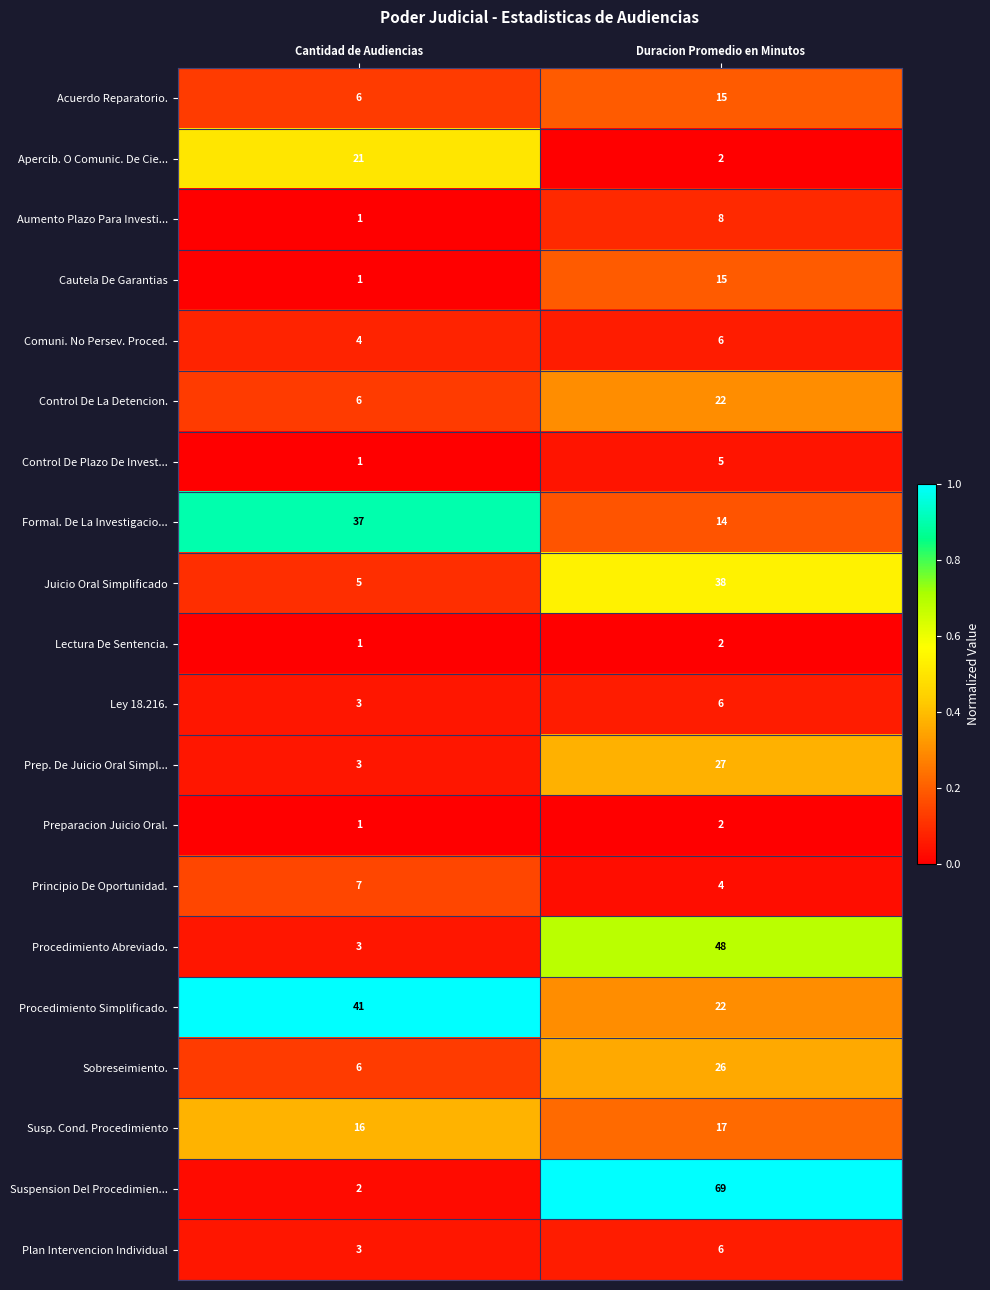

Which series changed the most between Cantidad de Audiencias and Duracion Promedio en Minutos?

Suspension Del Procedimien...